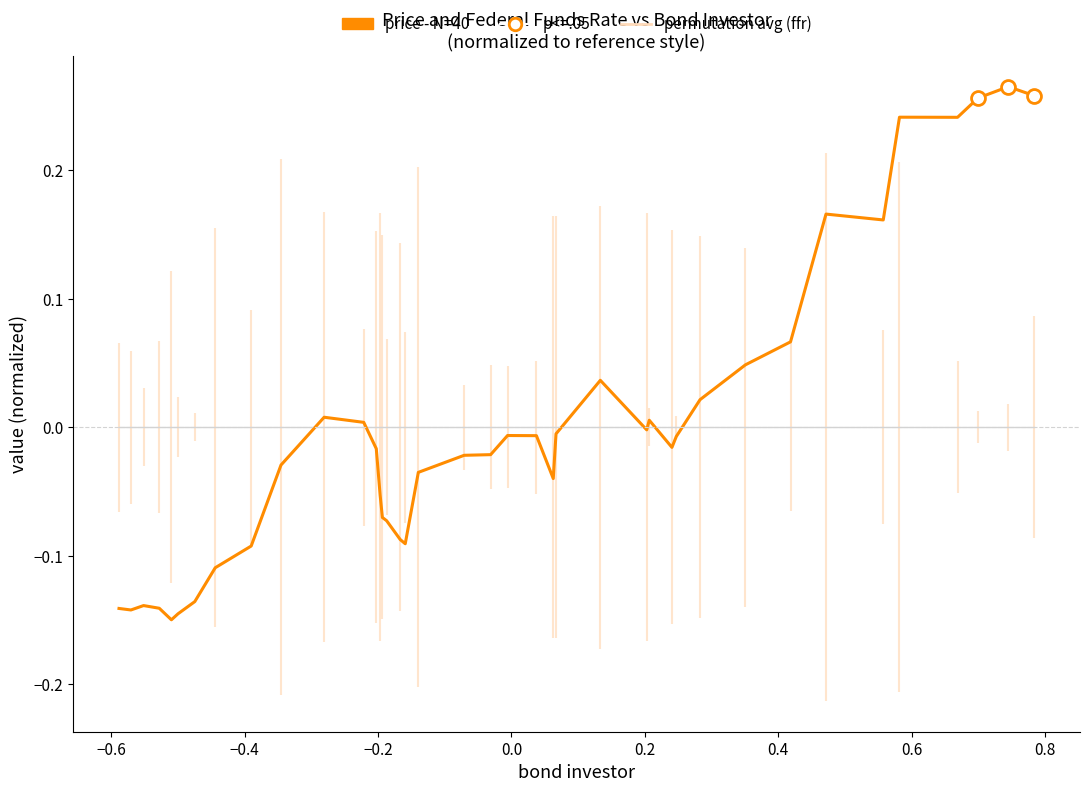

Reading right to left, extract all data points from this chart.

permutation avg: -0.0	-0.0	-0.0	-0.0	-0.0	-0.0	-0.0	-0.0	-0.0	-0.0	-0.0	-0.0	-0.0	-0.0	-0.0	-0.0	-0.0	-0.0	-0.0	-0.0	-0.0	-0.0	-0.0	-0.0	-0.0	-0.0	-0.0	-0.0	-0.0	-0.0	-0.0	-0.0	-0.0	-0.0	-0.0	-0.0	-0.0	-0.0	-0.0	-0.0
price - N=40: 0.3	0.3	0.3	0.2	0.2	0.2	0.2	0.1	0.0	0.0	-0.0	-0.0	0.0	-0.0	0.0	-0.0	-0.0	-0.0	-0.0	-0.0	-0.0	-0.0	-0.1	-0.1	-0.1	-0.1	-0.1	-0.0	0.0	0.0	-0.0	-0.1	-0.1	-0.1	-0.1	-0.1	-0.1	-0.1	-0.1	-0.1